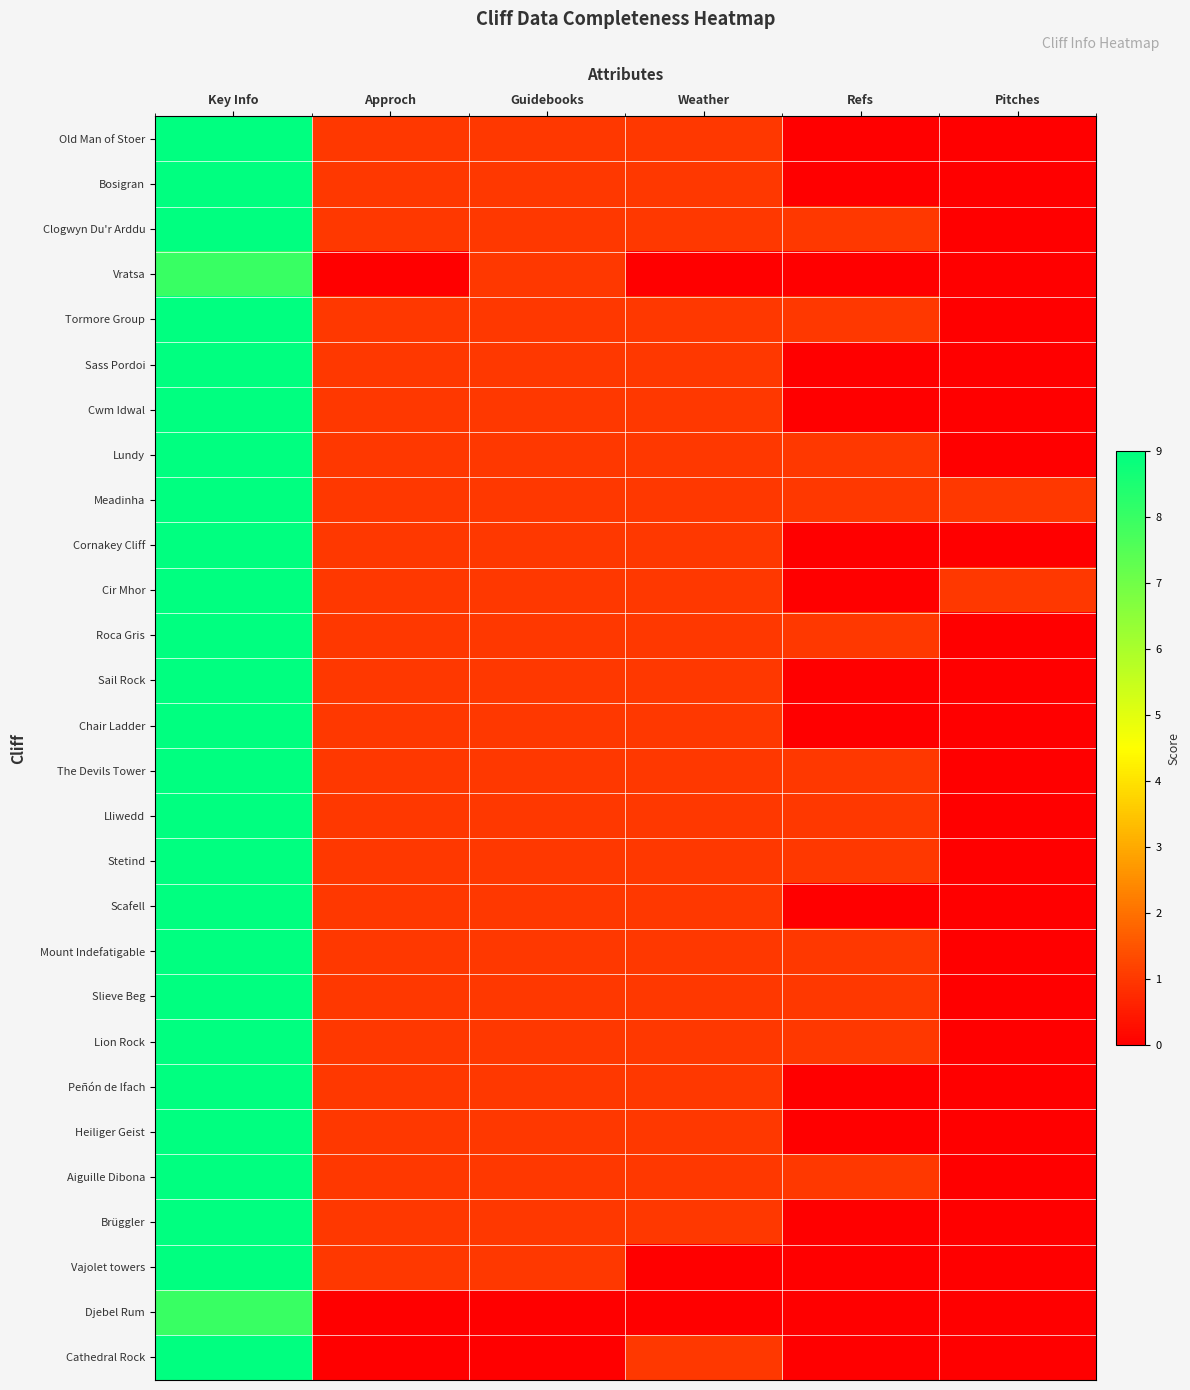

Reading right to left, extract all data points from this chart.

Old Man of Stoer: Pitches=0	Refs=0	Weather=1	Guidebooks=1	Approch=1	Key Info=9
Bosigran: Pitches=0	Refs=0	Weather=1	Guidebooks=1	Approch=1	Key Info=9
Clogwyn Du'r Arddu: Pitches=0	Refs=1	Weather=1	Guidebooks=1	Approch=1	Key Info=9
Vratsa: Pitches=0	Refs=0	Weather=0	Guidebooks=1	Approch=0	Key Info=8
Tormore Group: Pitches=0	Refs=1	Weather=1	Guidebooks=1	Approch=1	Key Info=9
Sass Pordoi: Pitches=0	Refs=0	Weather=1	Guidebooks=1	Approch=1	Key Info=9
Cwm Idwal: Pitches=0	Refs=0	Weather=1	Guidebooks=1	Approch=1	Key Info=9
Lundy: Pitches=0	Refs=1	Weather=1	Guidebooks=1	Approch=1	Key Info=9
Meadinha: Pitches=1	Refs=1	Weather=1	Guidebooks=1	Approch=1	Key Info=9
Cornakey Cliff: Pitches=0	Refs=0	Weather=1	Guidebooks=1	Approch=1	Key Info=9
Cir Mhor: Pitches=1	Refs=0	Weather=1	Guidebooks=1	Approch=1	Key Info=9
Roca Gris: Pitches=0	Refs=1	Weather=1	Guidebooks=1	Approch=1	Key Info=9
Sail Rock: Pitches=0	Refs=0	Weather=1	Guidebooks=1	Approch=1	Key Info=9
Chair Ladder: Pitches=0	Refs=0	Weather=1	Guidebooks=1	Approch=1	Key Info=9
The Devils Tower: Pitches=0	Refs=1	Weather=1	Guidebooks=1	Approch=1	Key Info=9
Lliwedd: Pitches=0	Refs=1	Weather=1	Guidebooks=1	Approch=1	Key Info=9
Stetind: Pitches=0	Refs=1	Weather=1	Guidebooks=1	Approch=1	Key Info=9
Scafell: Pitches=0	Refs=0	Weather=1	Guidebooks=1	Approch=1	Key Info=9
Mount Indefatigable: Pitches=0	Refs=1	Weather=1	Guidebooks=1	Approch=1	Key Info=9
Slieve Beg: Pitches=0	Refs=1	Weather=1	Guidebooks=1	Approch=1	Key Info=9
Lion Rock: Pitches=0	Refs=1	Weather=1	Guidebooks=1	Approch=1	Key Info=9
Peñón de Ifach: Pitches=0	Refs=0	Weather=1	Guidebooks=1	Approch=1	Key Info=9
Heiliger Geist: Pitches=0	Refs=0	Weather=1	Guidebooks=1	Approch=1	Key Info=9
Aiguille Dibona: Pitches=0	Refs=1	Weather=1	Guidebooks=1	Approch=1	Key Info=9
Brüggler: Pitches=0	Refs=0	Weather=1	Guidebooks=1	Approch=1	Key Info=9
Vajolet towers: Pitches=0	Refs=0	Weather=0	Guidebooks=1	Approch=1	Key Info=9
Djebel Rum: Pitches=0	Refs=0	Weather=0	Guidebooks=0	Approch=0	Key Info=8
Cathedral Rock: Pitches=0	Refs=0	Weather=1	Guidebooks=0	Approch=0	Key Info=9